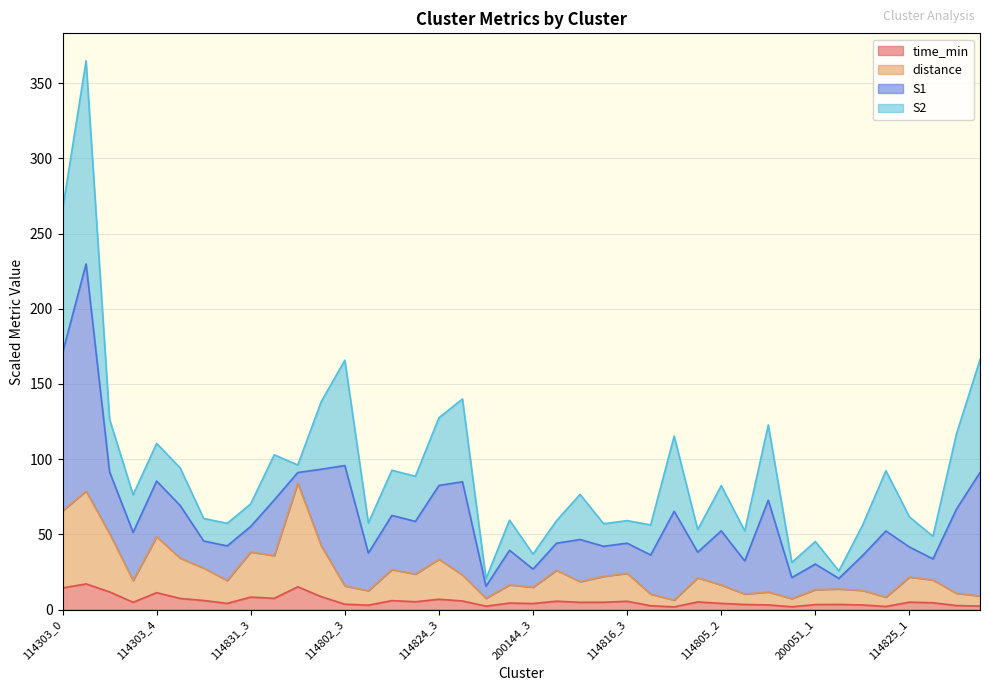

What position from the left is 114831_2?

8